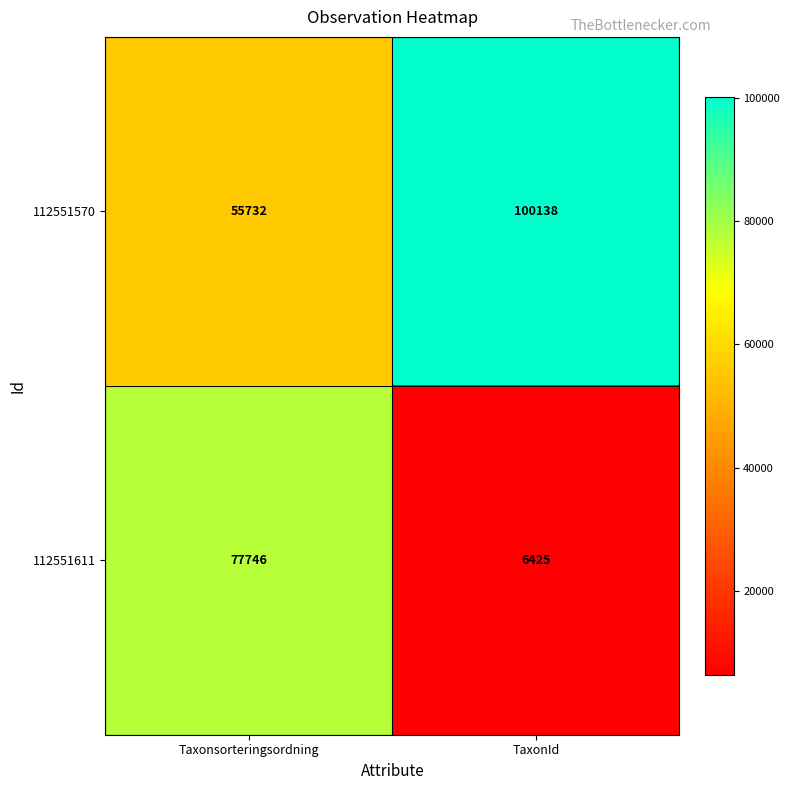

What is the difference between the highest and lowest values at TaxonId?

93713